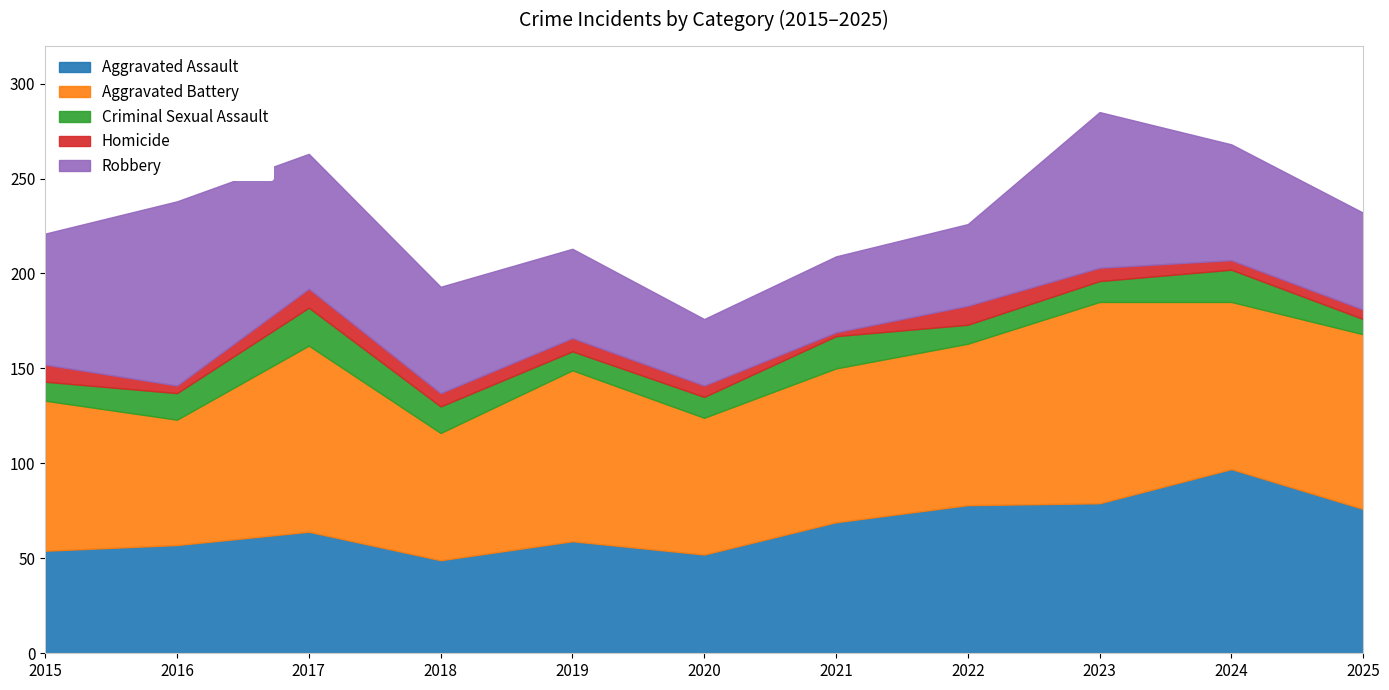

Where is Criminal Sexual Assault nearest to the value 14?

2016